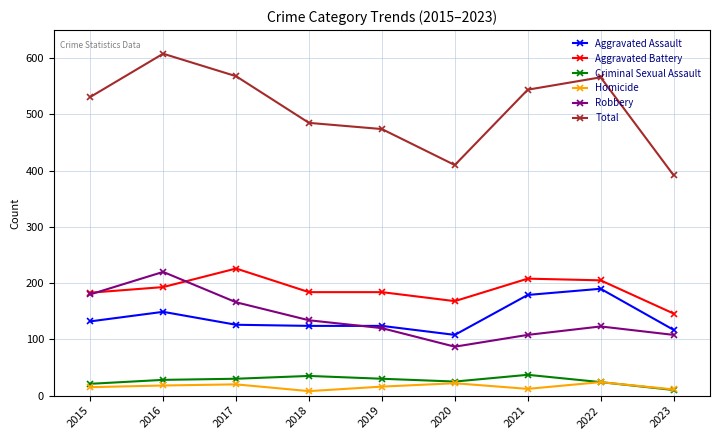

What is the minimum value for Aggravated Assault?

108